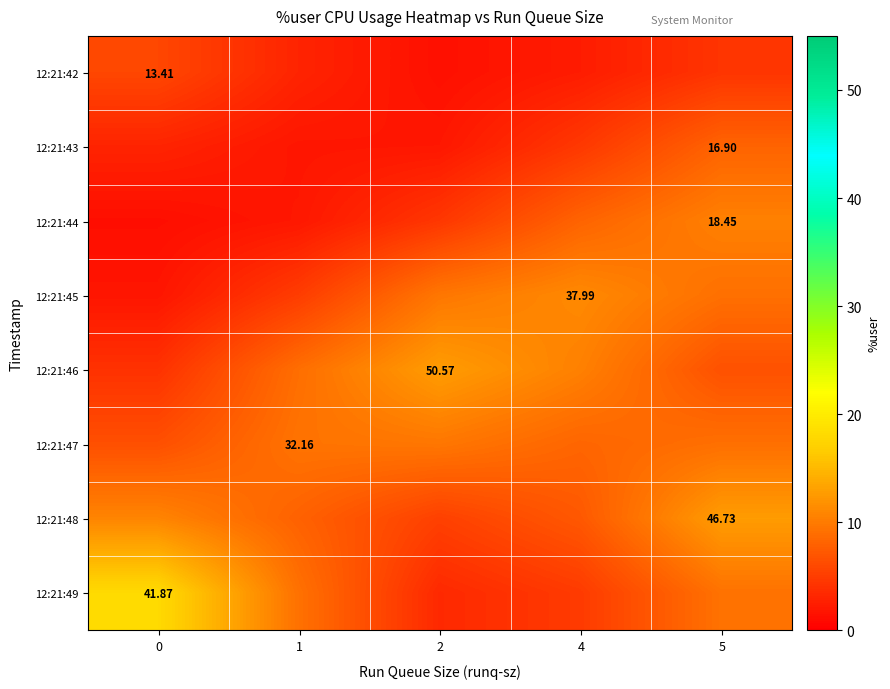

What is the highest value of the 12:21:48 series?

12.7